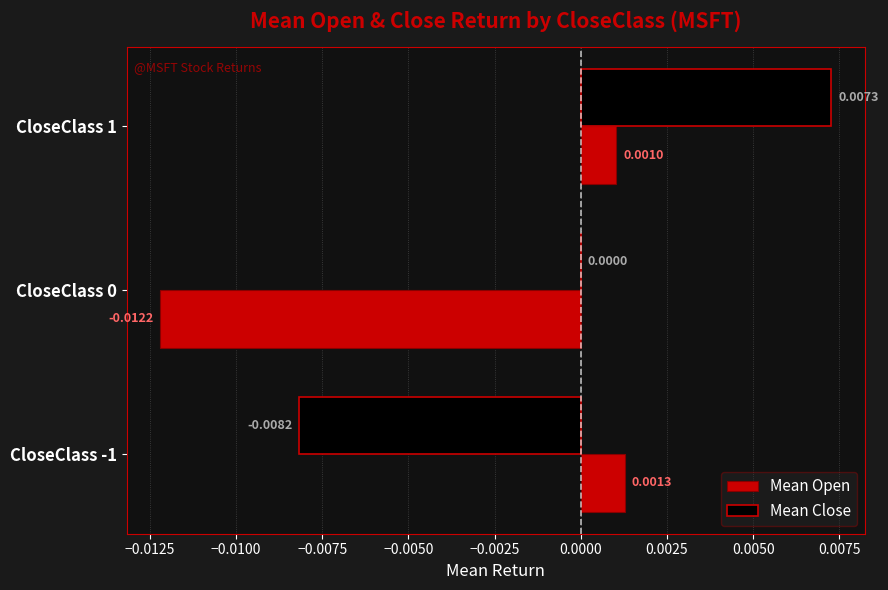

Which series has the largest total across all categories?

Mean Close